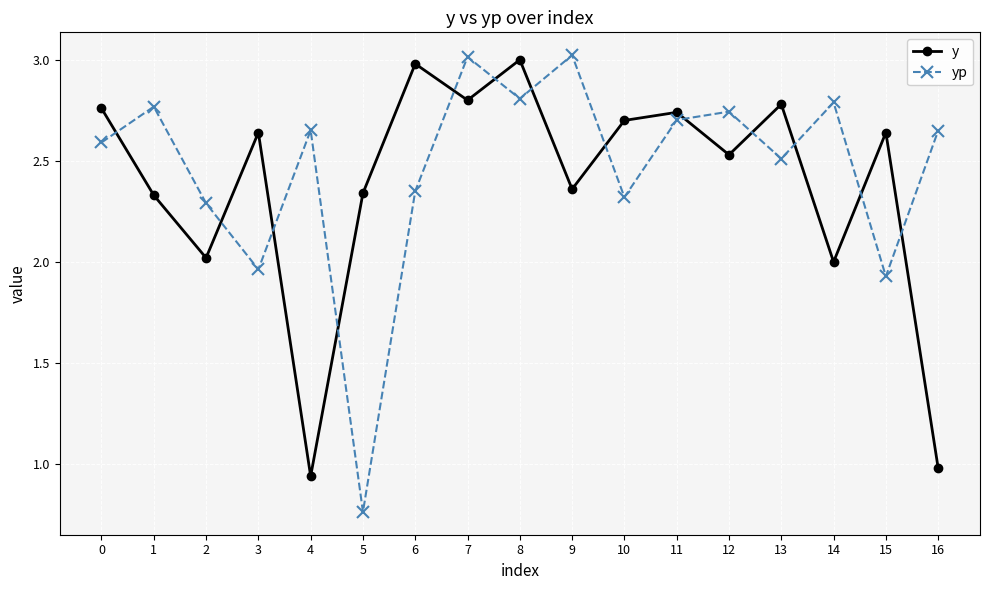

Between which two adjacent categories do yp and y first intersect?

0 and 1